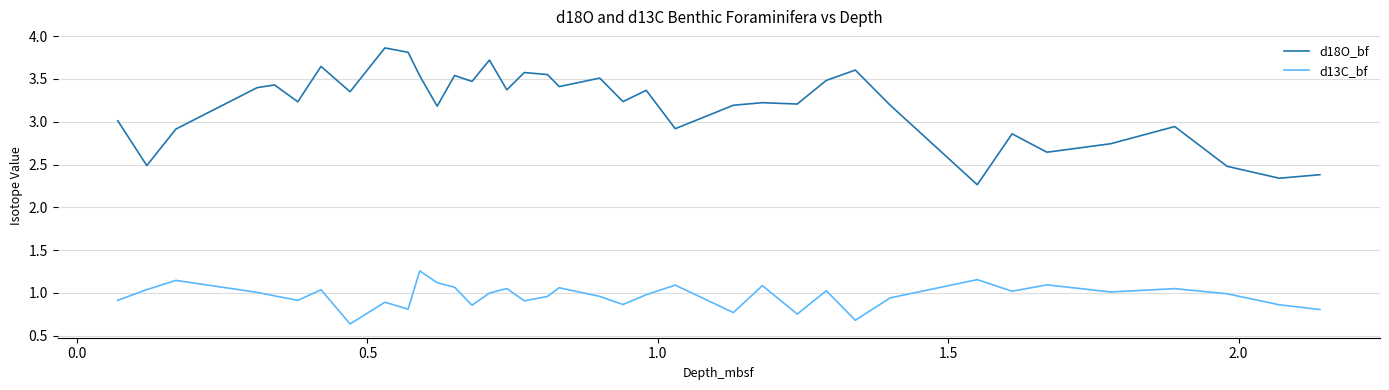

True or false: d18O_bf and d13C_bf intersect in this chart.

False